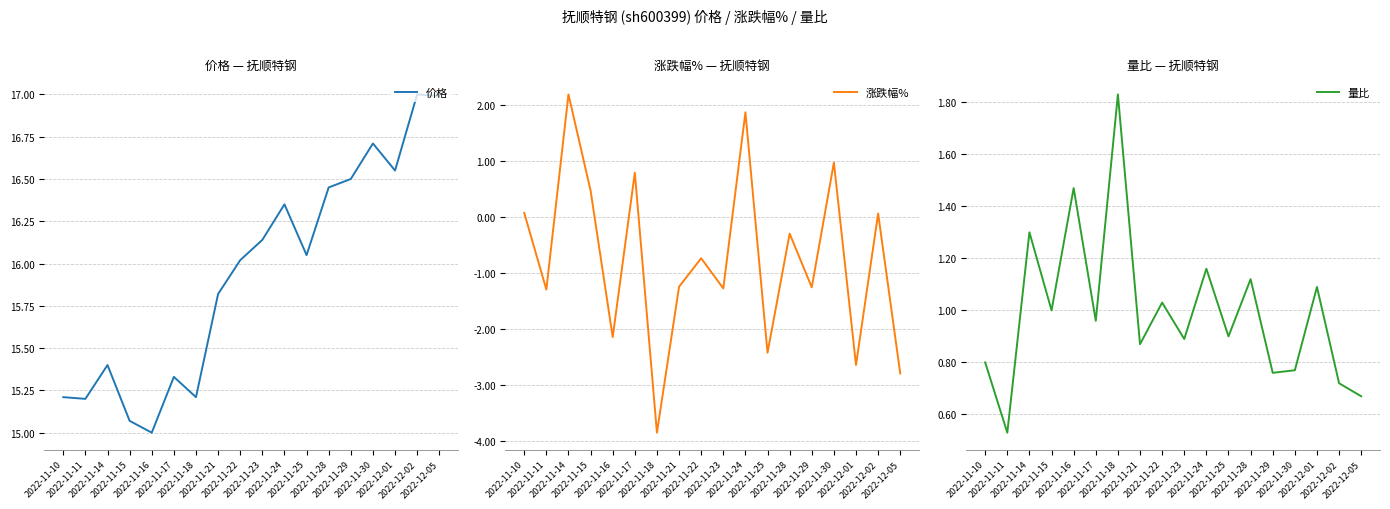

What is the smallest value displayed?

-3.9